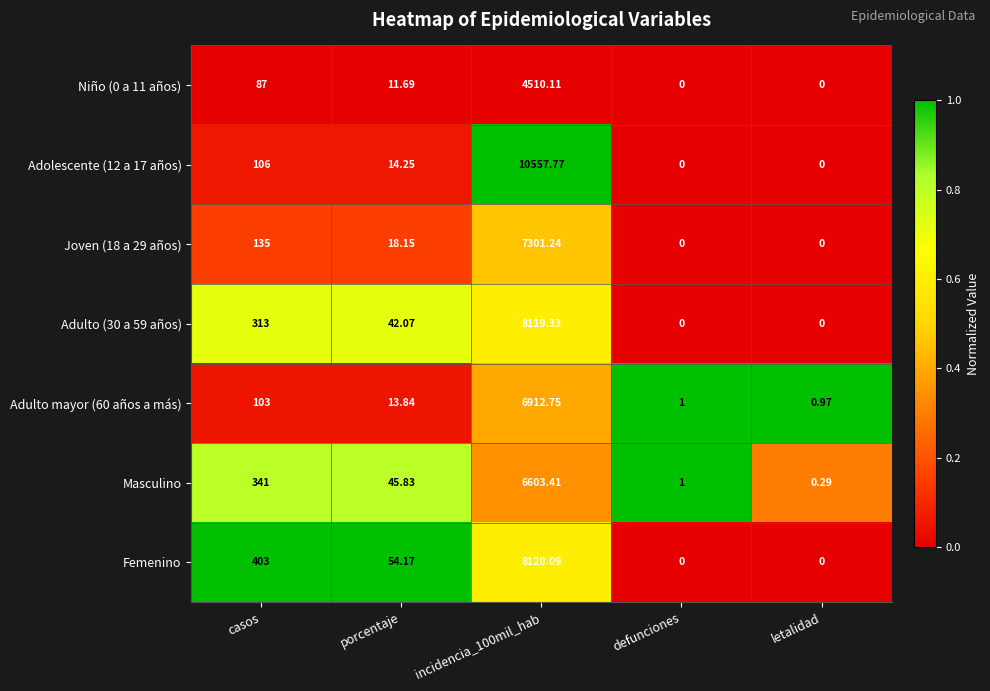

Where is Adulto (30 a 59 años) nearest to the value 4059?

casos